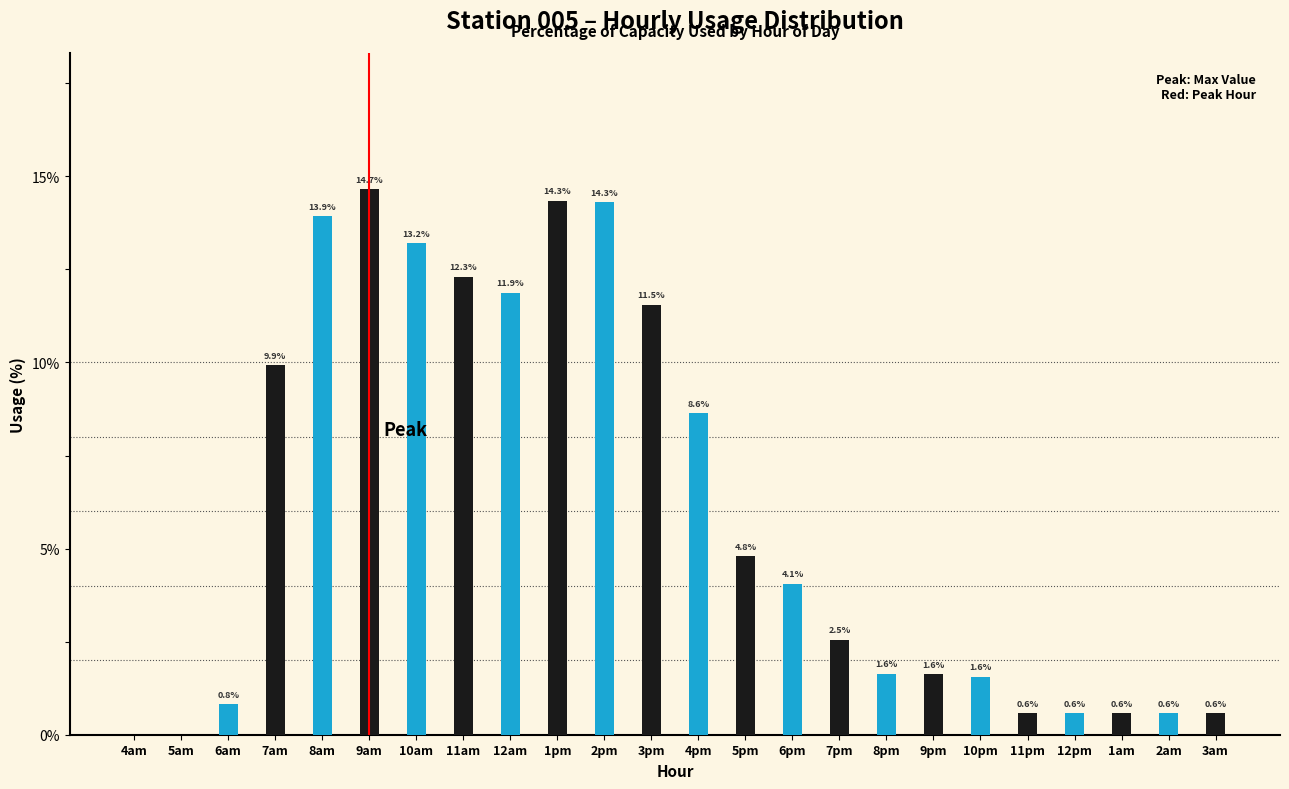

What is the maximum value shown in the chart?

14.7